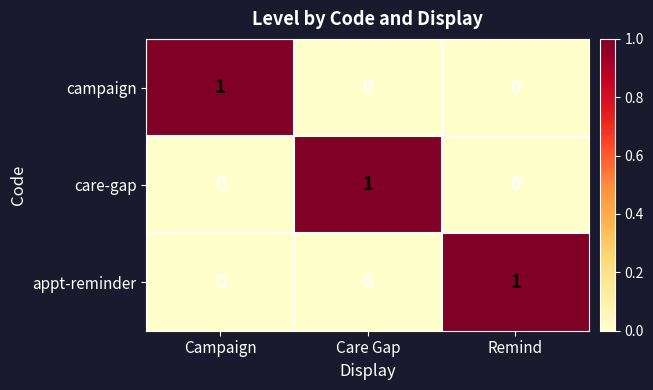

True or false: campaign has a value of 0 at Remind.

True